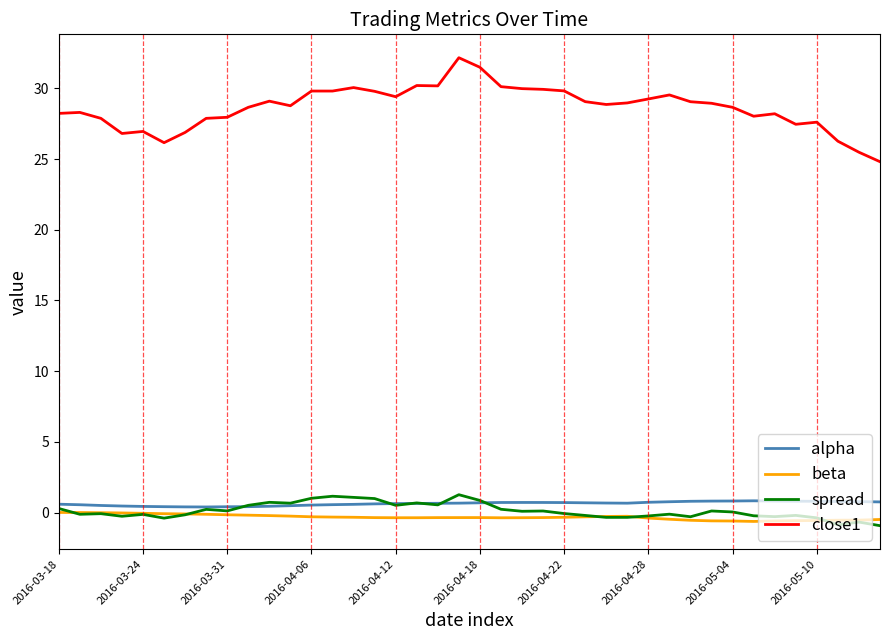

What is the greatest value displayed?

32.2